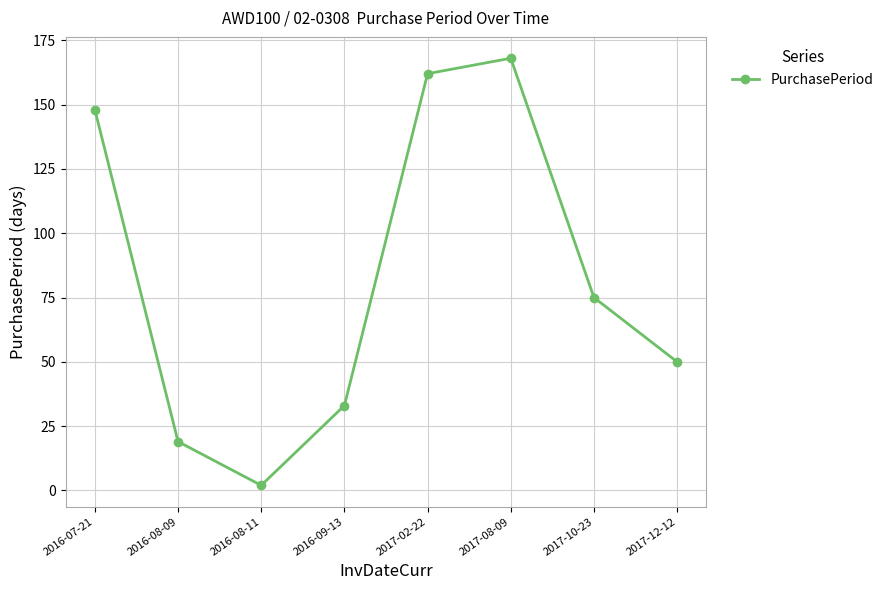

How many lines are shown in the chart?

1